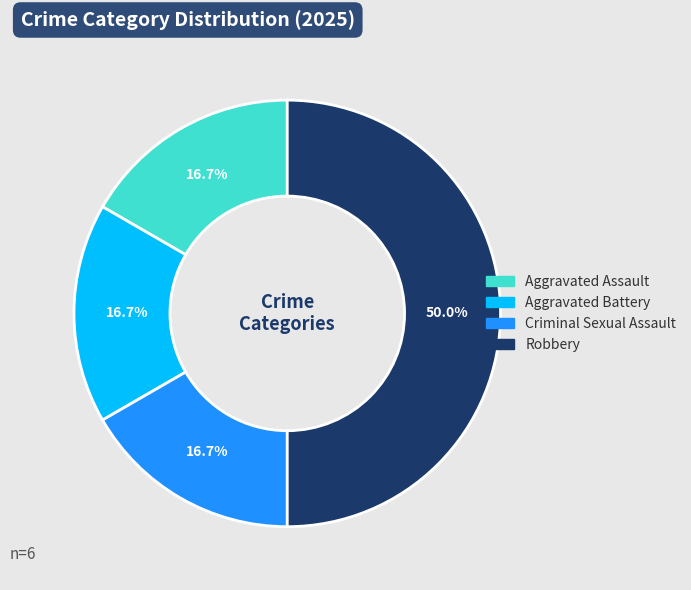

What is the largest slice in the pie chart?

Robbery